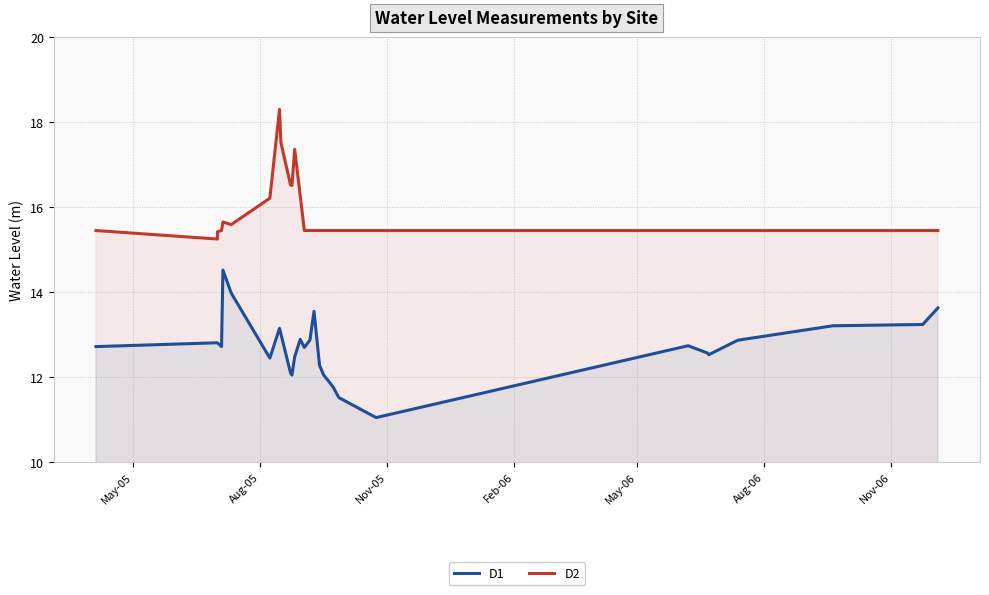

List the series in order of their peak value, highest first.

D2, D1